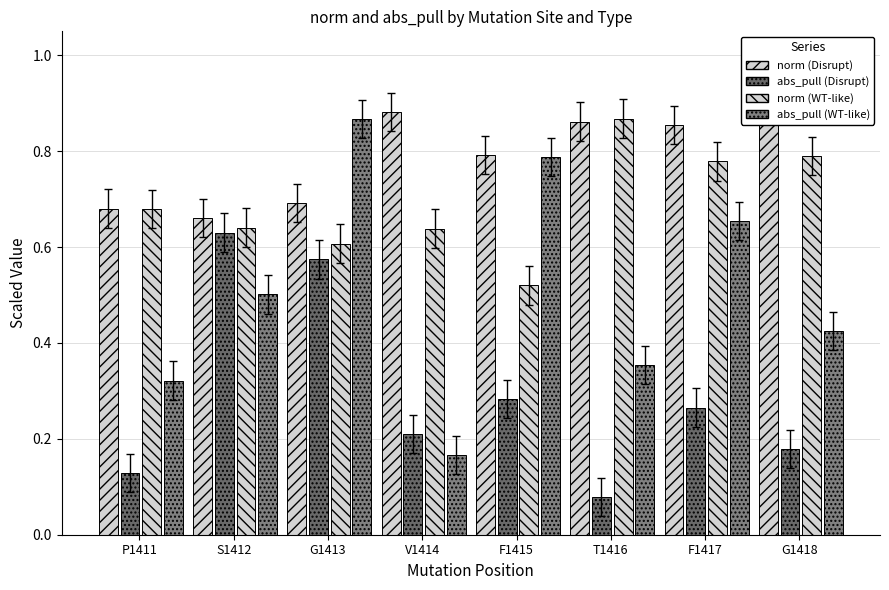

What is the difference between the highest and lowest values at G1413?

0.3